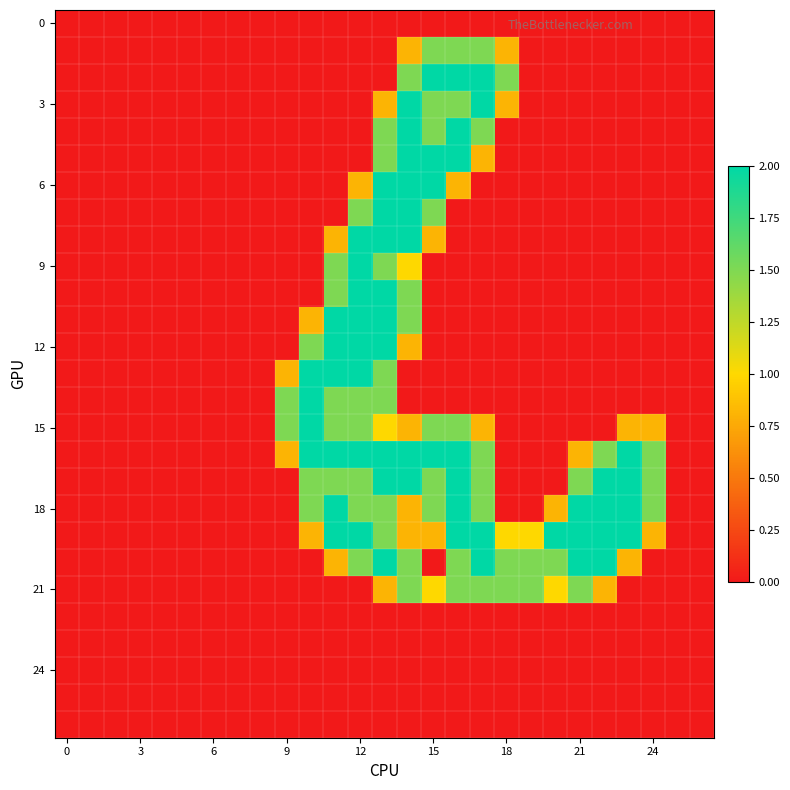

At how many categories does at least one series exceed 0?

16